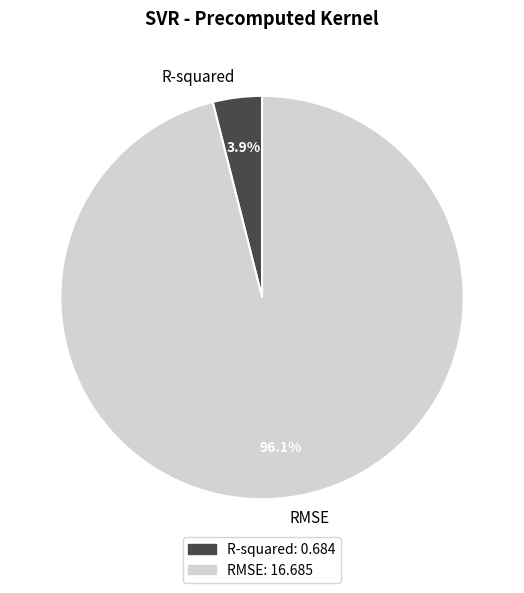

Which has a higher value, RMSE or R-squared?

RMSE